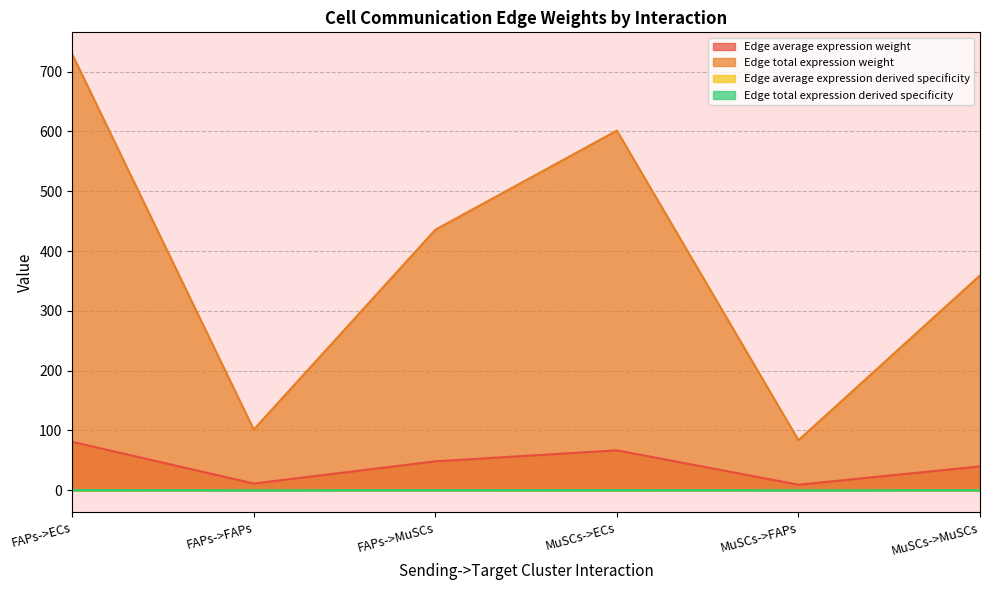

How many lines are shown in the chart?

4